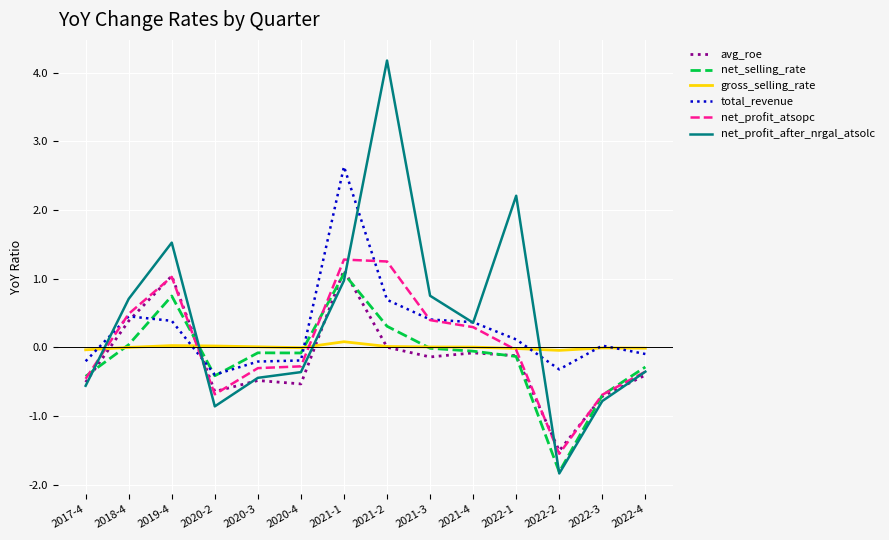

At which category does net_profit_atsopc reach its first local valley?

2020-2